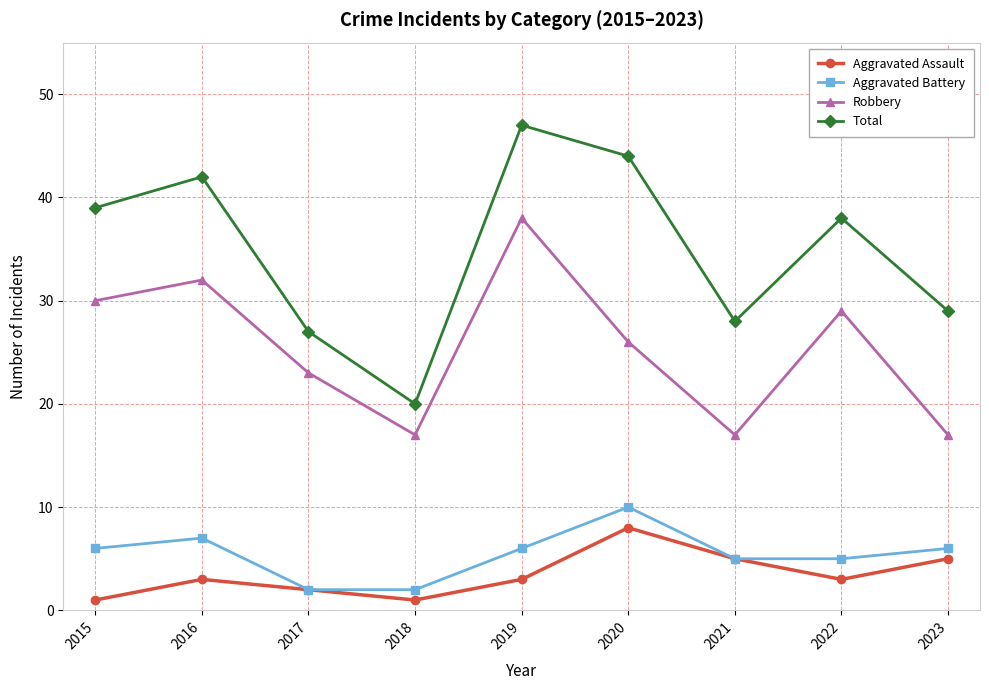

True or false: Aggravated Battery and Total intersect in this chart.

False